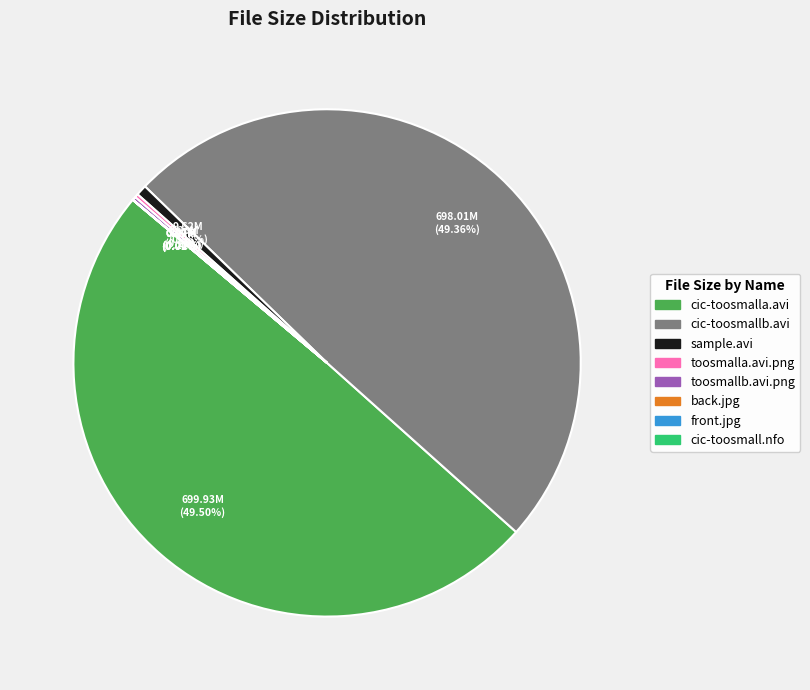

Is there any slice that represents more than half of the pie?

No